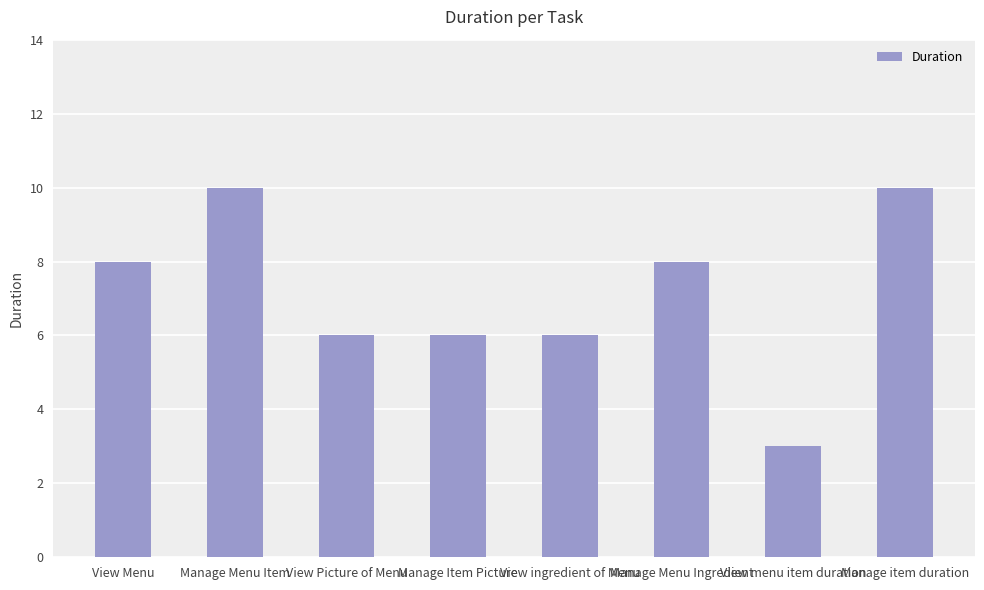

True or false: the data shows 6 at Manage Item Picture.

True